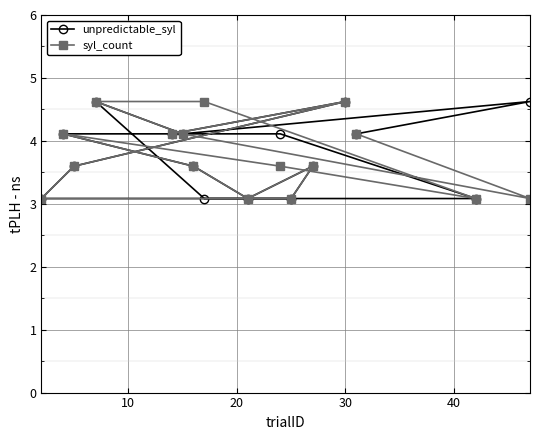

What is the smallest value displayed?

3.1